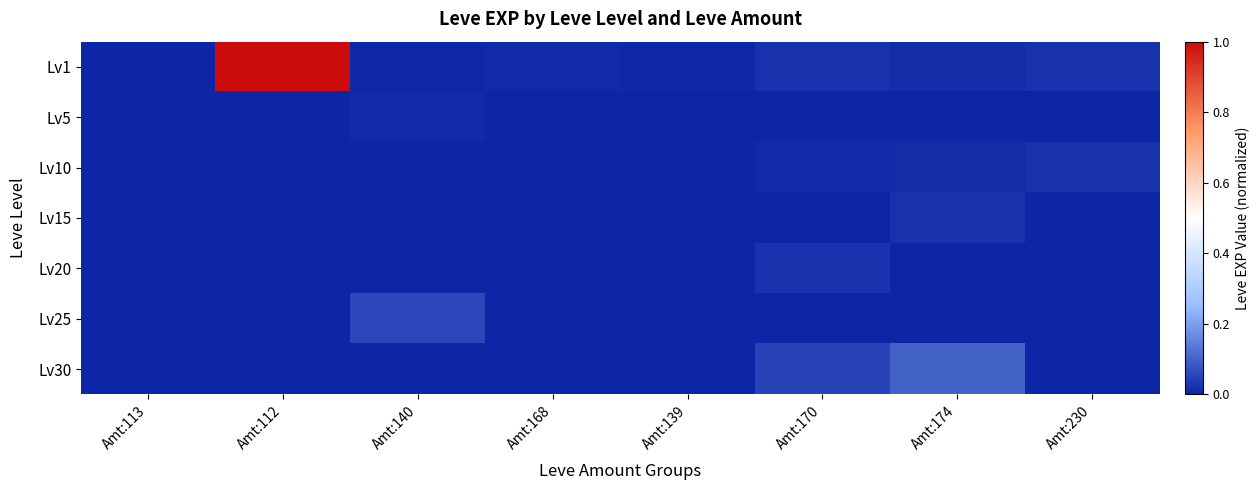

Reading left to right, what are all the values shown in this chart?

Lv1: Amt:113=0.0	Amt:112=1.0	Amt:140=0.0	Amt:168=0.0	Amt:139=0.0	Amt:170=0.0	Amt:174=0.0	Amt:230=0.0
Lv5: Amt:113=0.0	Amt:112=0.0	Amt:140=0.0	Amt:168=0.0	Amt:139=0.0	Amt:170=0.0	Amt:174=0.0	Amt:230=0.0
Lv10: Amt:113=0.0	Amt:112=0.0	Amt:140=0.0	Amt:168=0.0	Amt:139=0.0	Amt:170=0.0	Amt:174=0.0	Amt:230=0.0
Lv15: Amt:113=0.0	Amt:112=0.0	Amt:140=0.0	Amt:168=0.0	Amt:139=0.0	Amt:170=0.0	Amt:174=0.0	Amt:230=0.0
Lv20: Amt:113=0.0	Amt:112=0.0	Amt:140=0.0	Amt:168=0.0	Amt:139=0.0	Amt:170=0.0	Amt:174=0.0	Amt:230=0.0
Lv25: Amt:113=0.0	Amt:112=0.0	Amt:140=0.1	Amt:168=0.0	Amt:139=0.0	Amt:170=0.0	Amt:174=0.0	Amt:230=0.0
Lv30: Amt:113=0.0	Amt:112=0.0	Amt:140=0.0	Amt:168=0.0	Amt:139=0.0	Amt:170=0.0	Amt:174=0.1	Amt:230=0.0